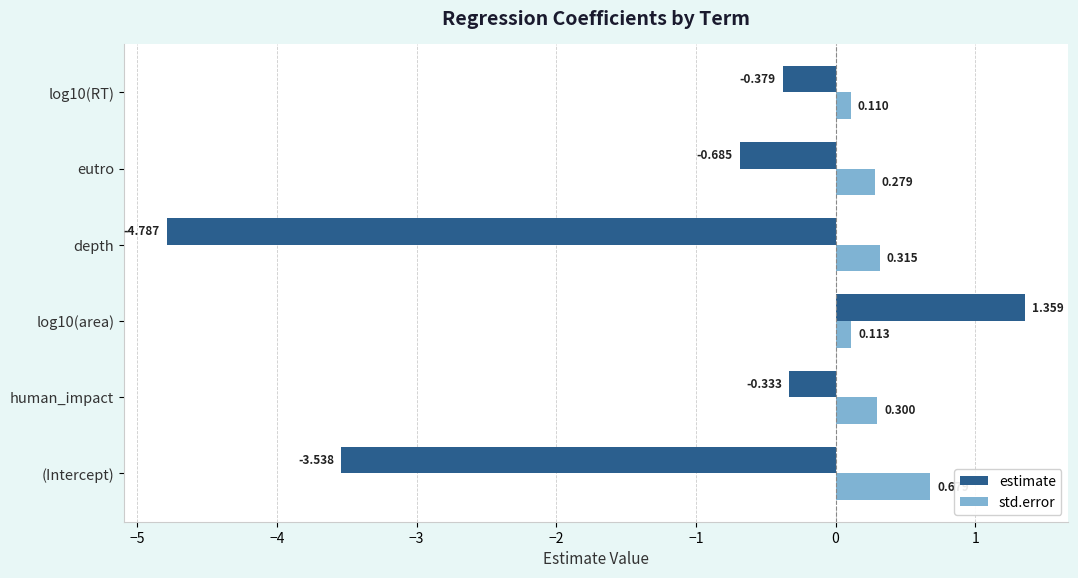

At how many categories does at least one series exceed -2?

6